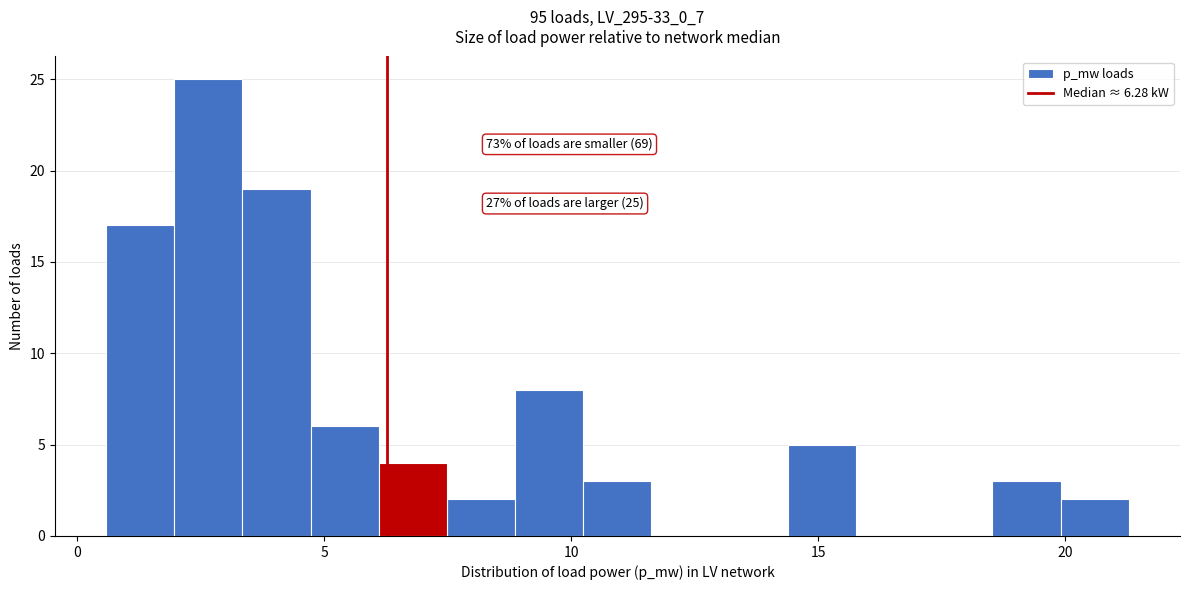

Around what value on the x-axis is the tallest bar? Give the approximate position of its centre, as read against the axis.

2.5